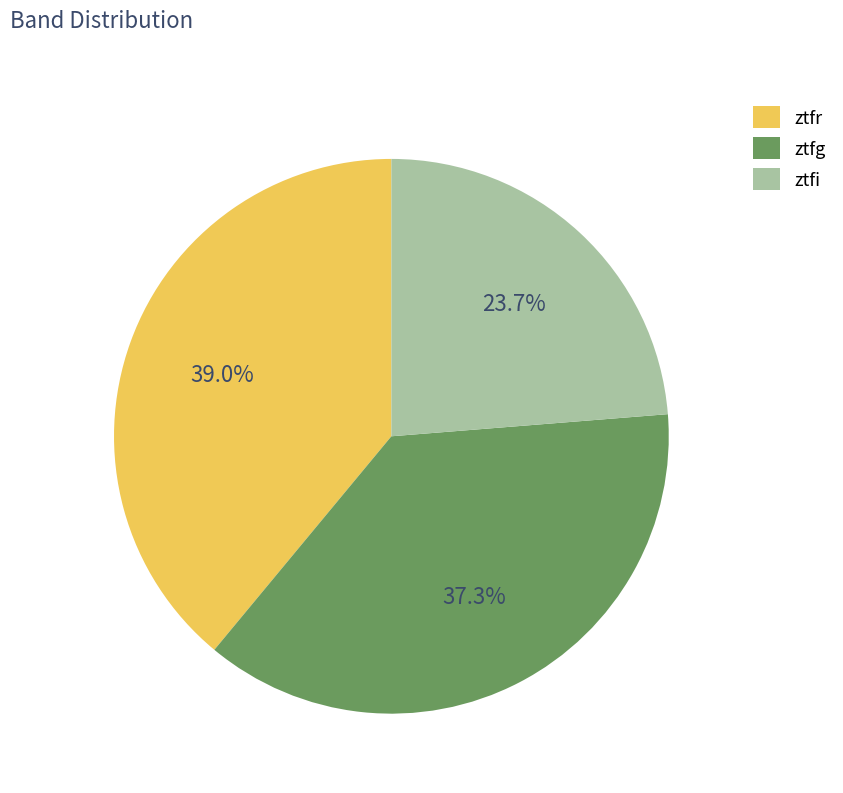

Combined, do ztfi and ztfg account for over 50%?

Yes